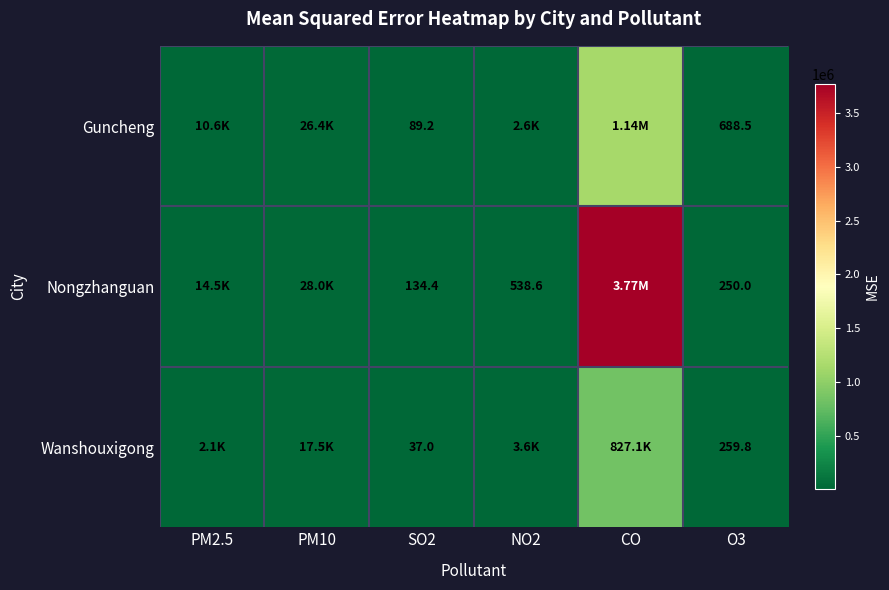

True or false: Guncheng has a value of 1536593.0 at CO.

False